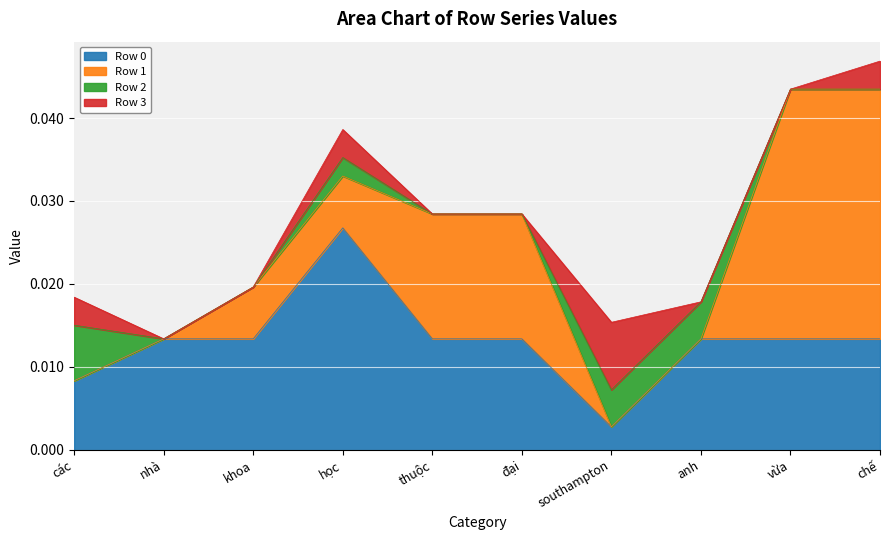

At which label does Row 0 reach its peak?

học